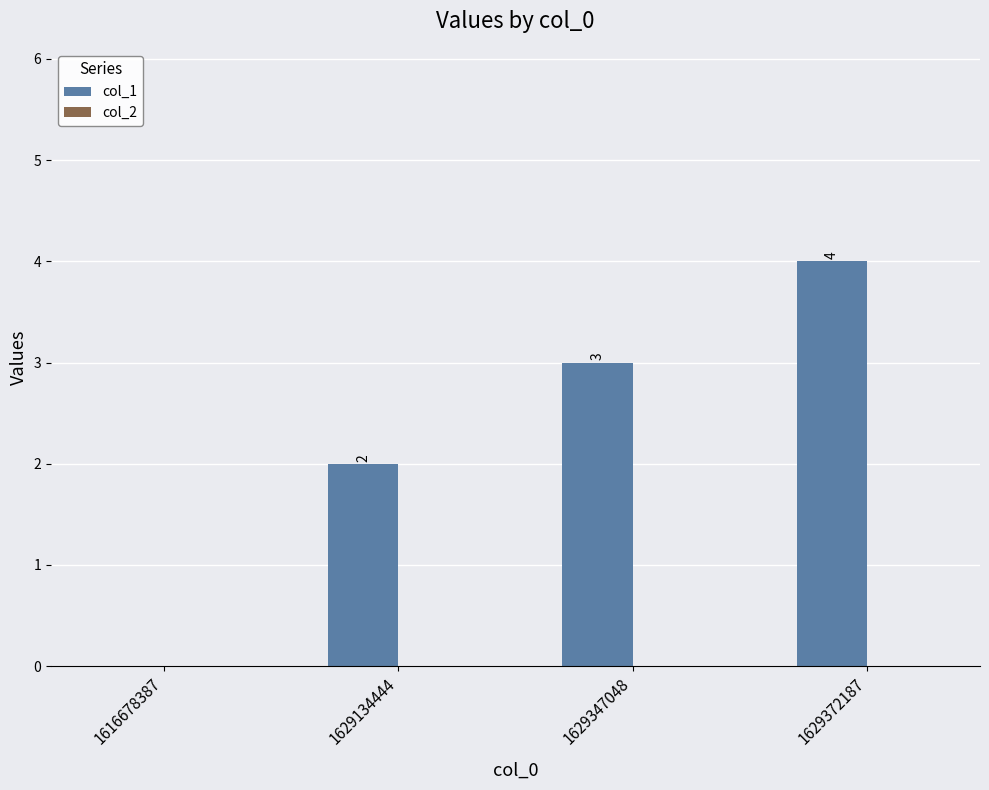

What is the change in value from 1629134444 to 1629372187?

+2